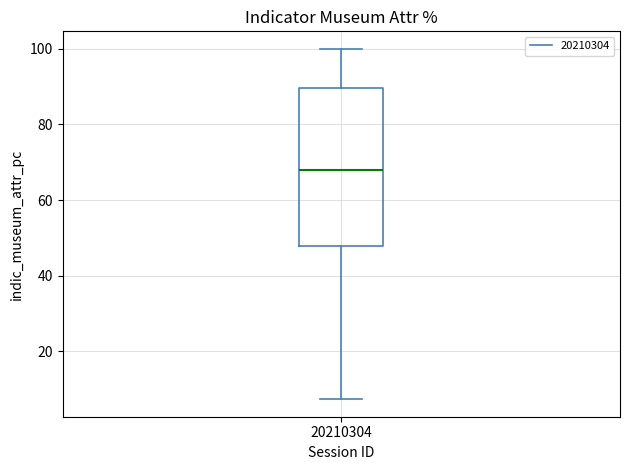

Read this box plot against the y-axis: the position of the median line, the range covered by the box, and the ends of both whiskers. The values are not printed on the chart, so give them approximately, as read against the axis.

median 68, box 48 to 90, whiskers 8 to 100